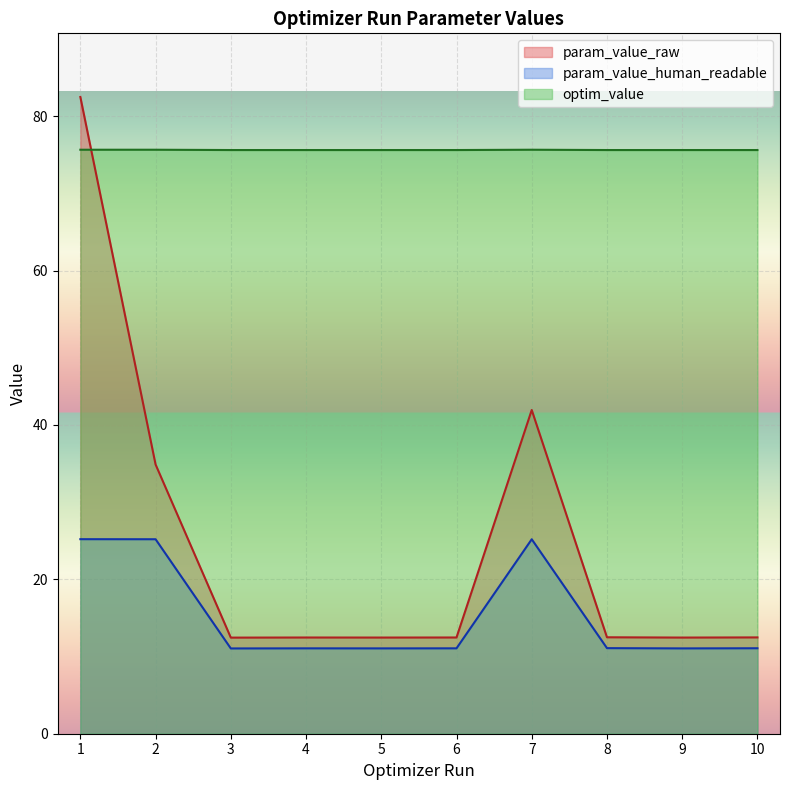

True or false: optim_value and param_value_human_readable cross at least once.

False